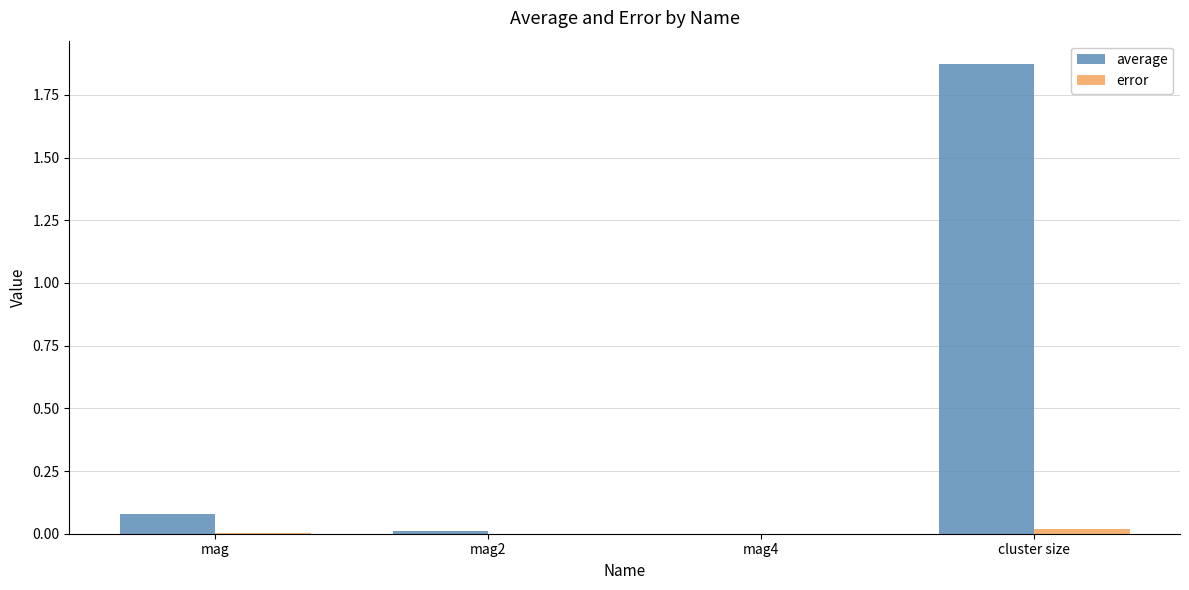

Which series changed the most between mag and cluster size?

average